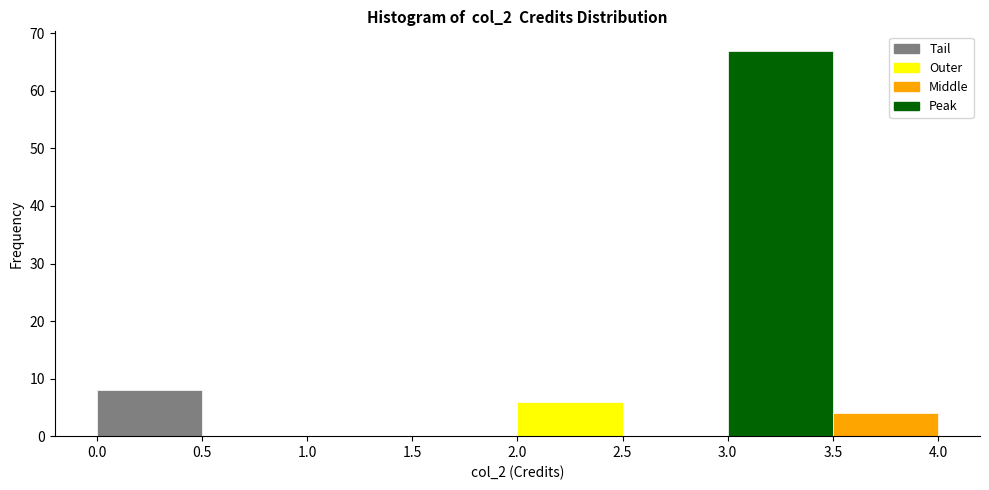

How tall is the bar that spans 0.0 to 0.5 on the x-axis? The values are not printed on the chart, so give them approximately, as read against the axis.

8